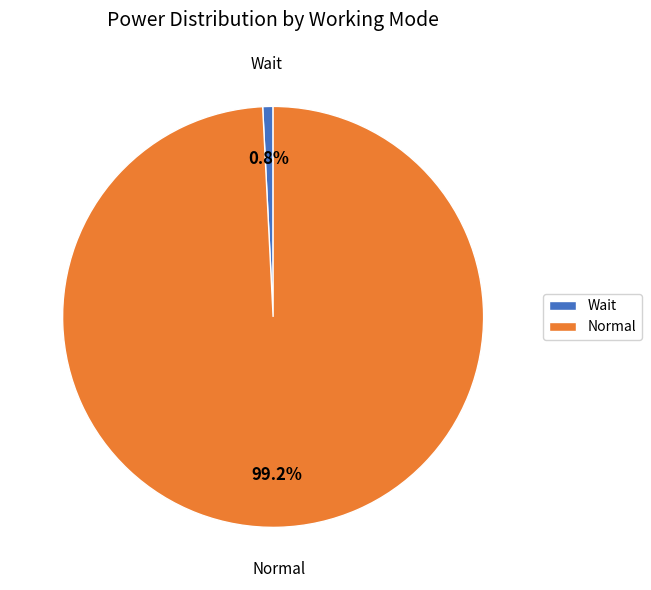

Between Normal and Wait, which is larger?

Normal